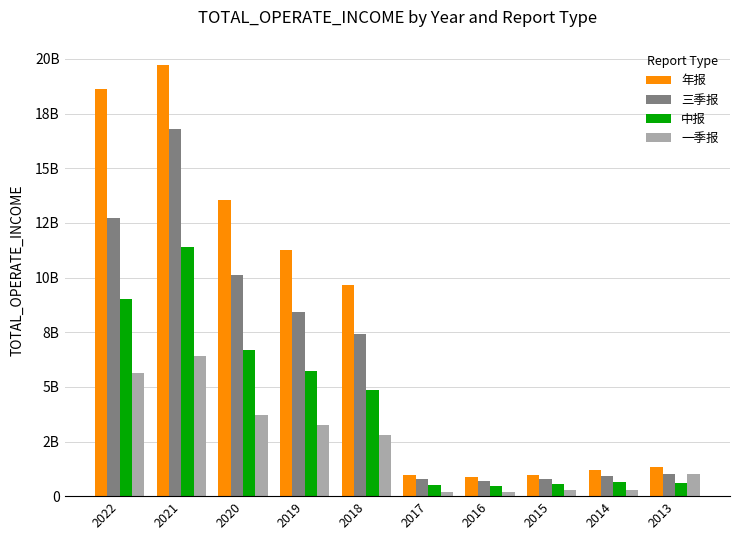

Does the chart contain any negative values?

No